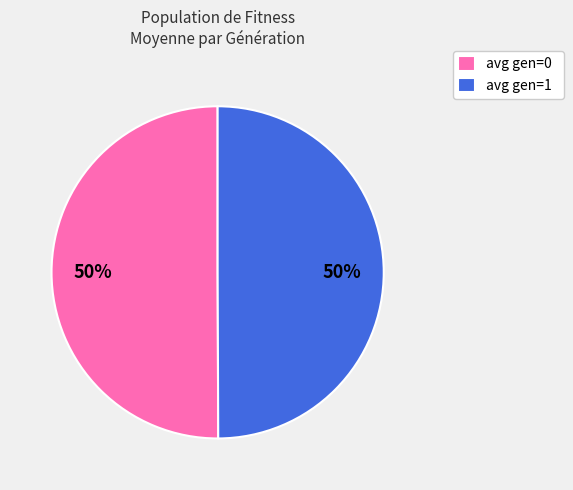

The avg gen=1 slice represents 38% of the pie. True or false?

False